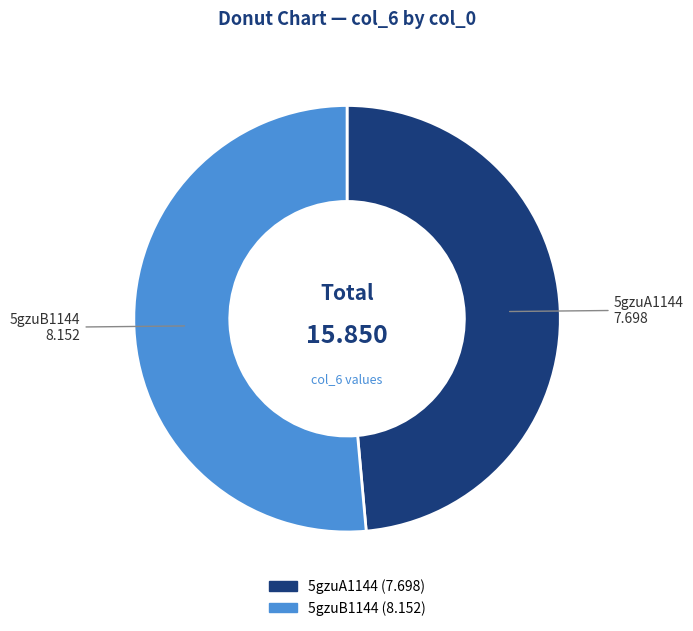

What is the ratio of the value at 5gzuB1144 to the value at 5gzuA1144?

1.1